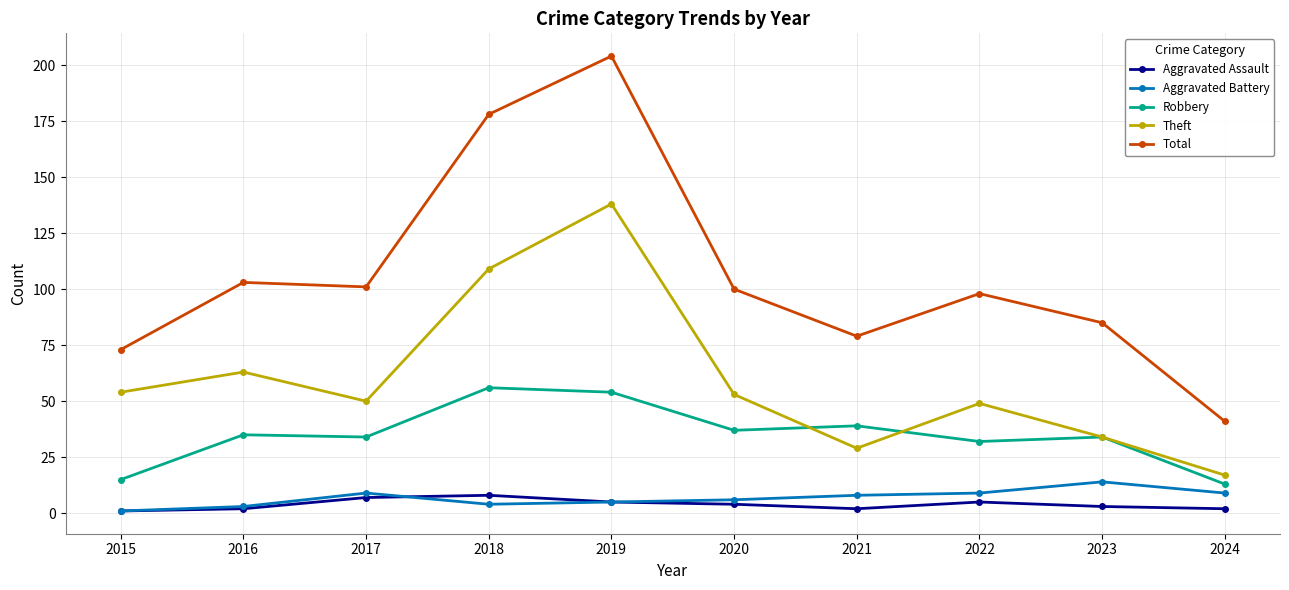

Where is Theft nearest to the value 77?

2016